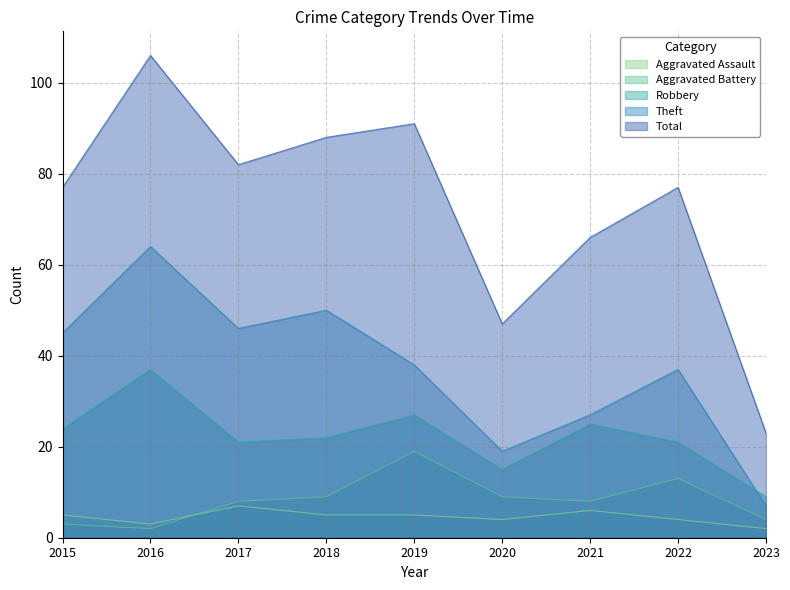

True or false: Total and Robbery intersect in this chart.

False